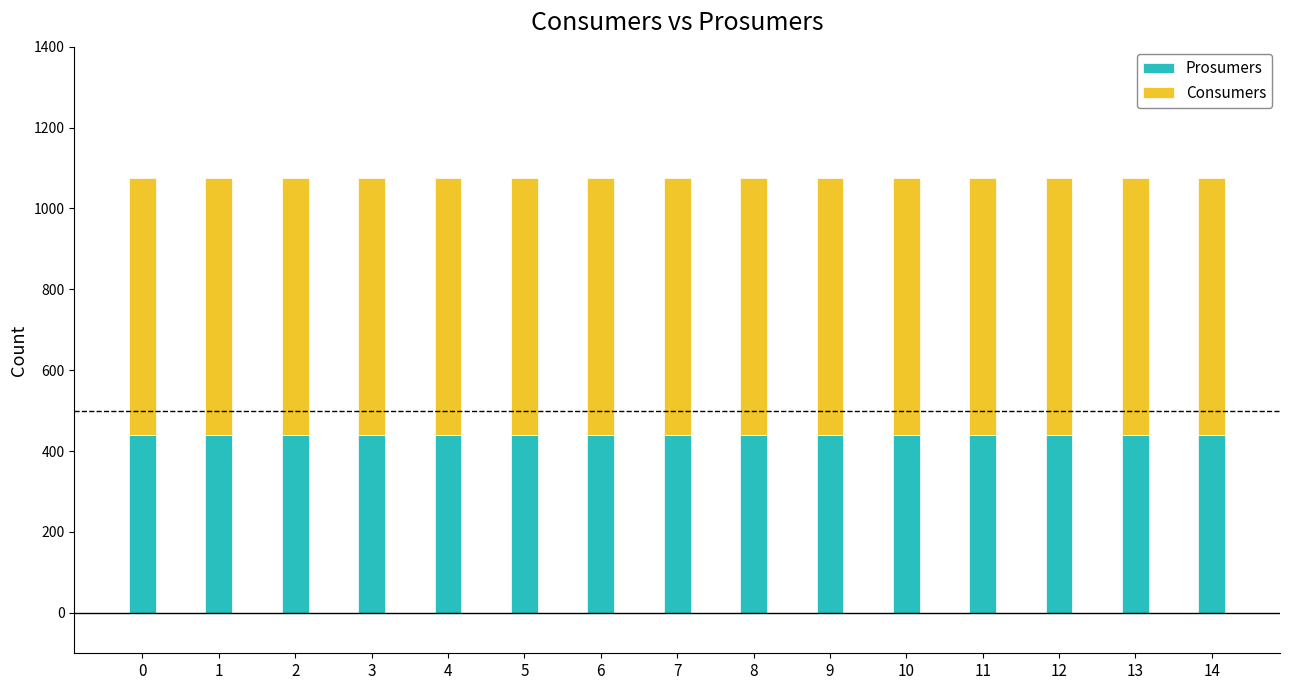

What is the value of the Prosumers bar at the 1st from the left?

440